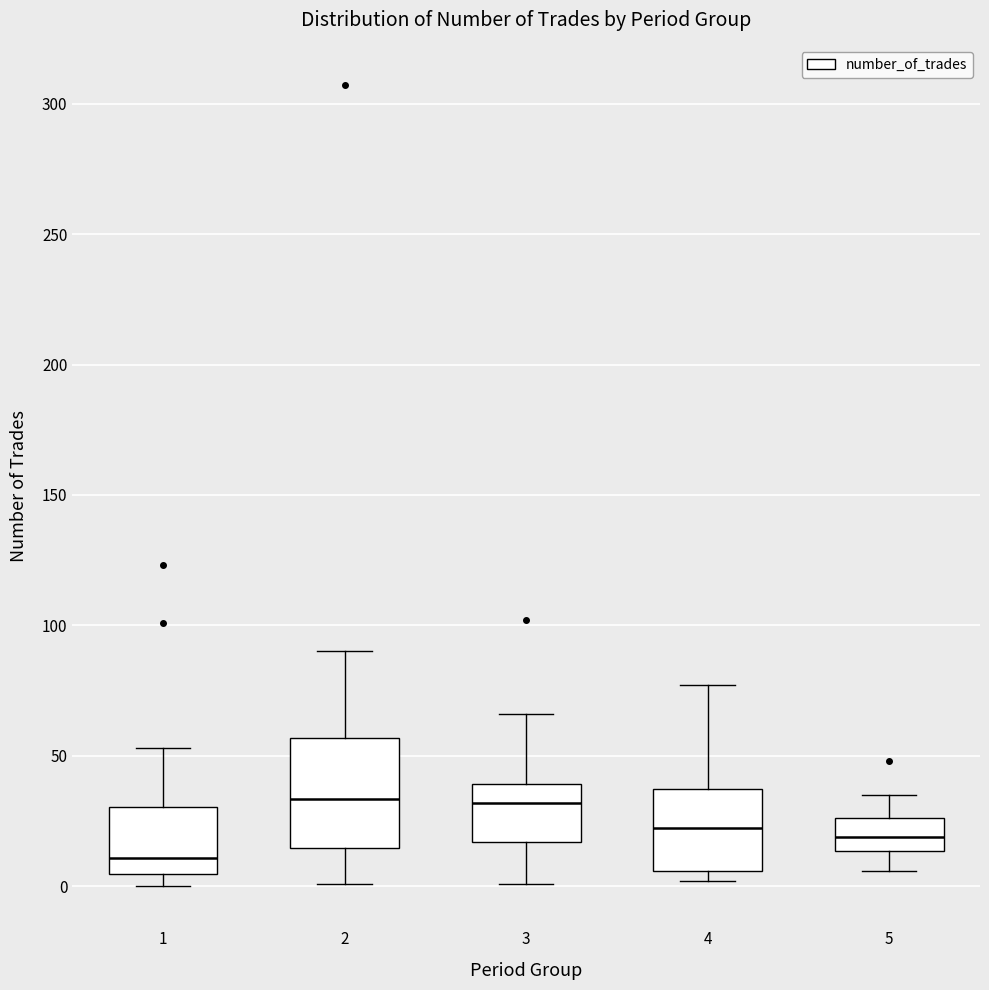

Where does the lower whisker of the box at x = 2 end on the y-axis? The values are not printed on the chart, so give them approximately, as read against the axis.

0